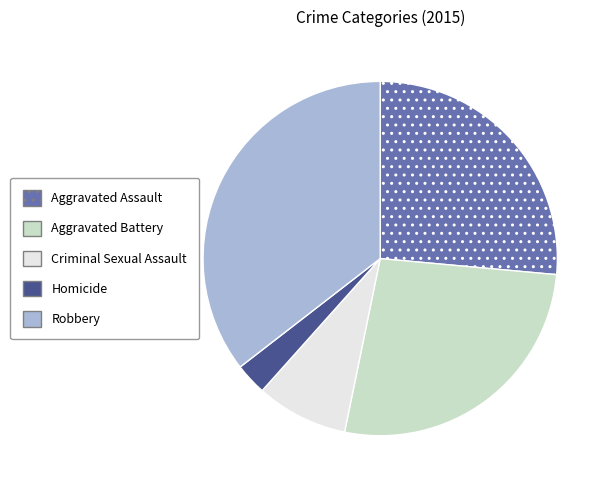

Is it true that Criminal Sexual Assault is 8% of the pie?

True